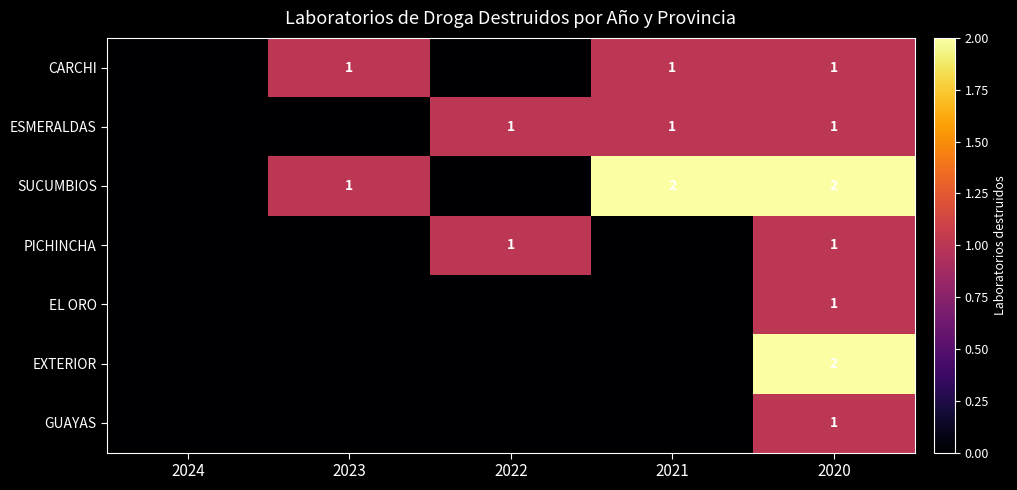

True or false: ESMERALDAS has a value of 2 at 2022.

False